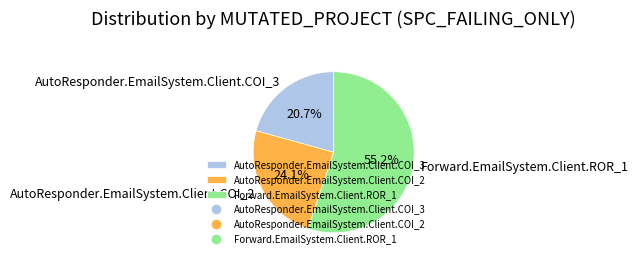

To the nearest percent, what portion does AutoResponder.EmailSystem.Client.COI_3 represent?

21%